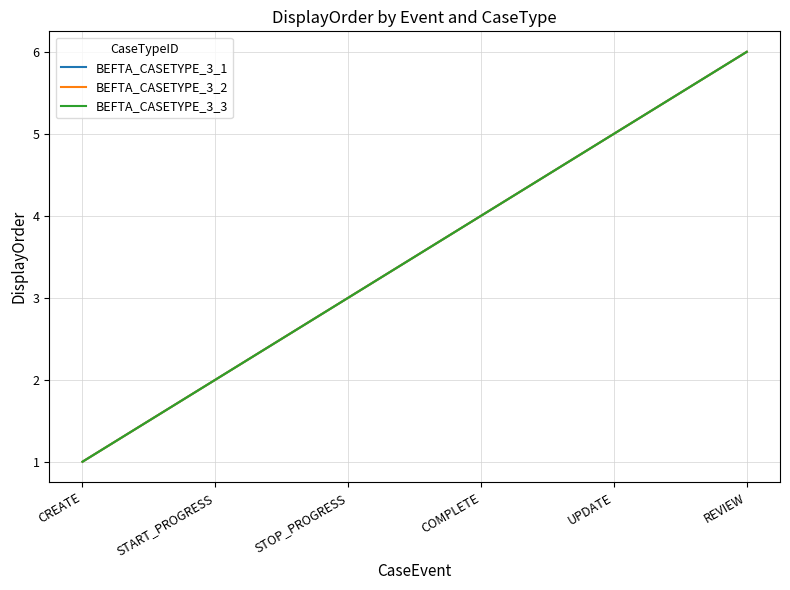

How many lines are shown in the chart?

3